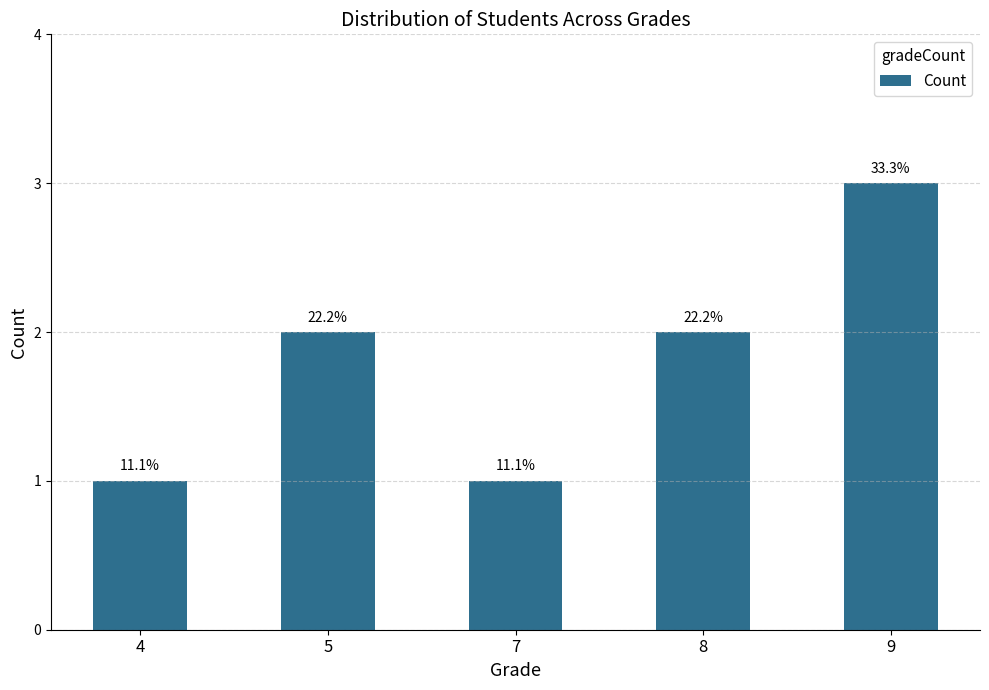

Which has a higher value, 8 or 5?

8